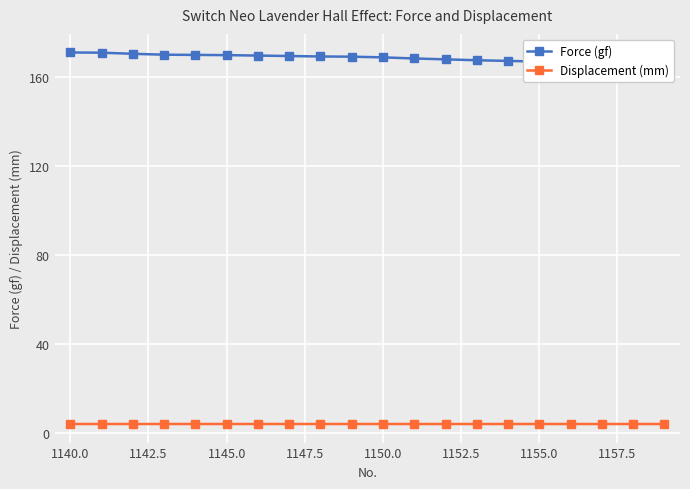

What is the maximum value for Displacement (mm)?

3.9